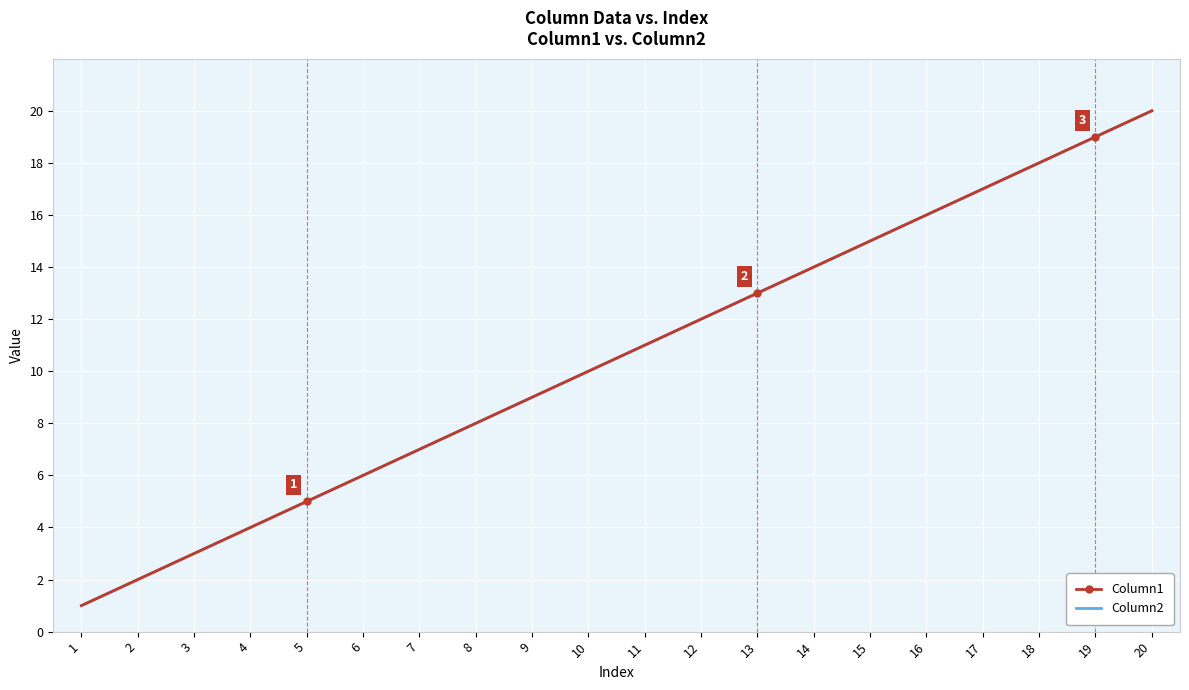

What is the value of the Column1 point at the 4th from the left?

4